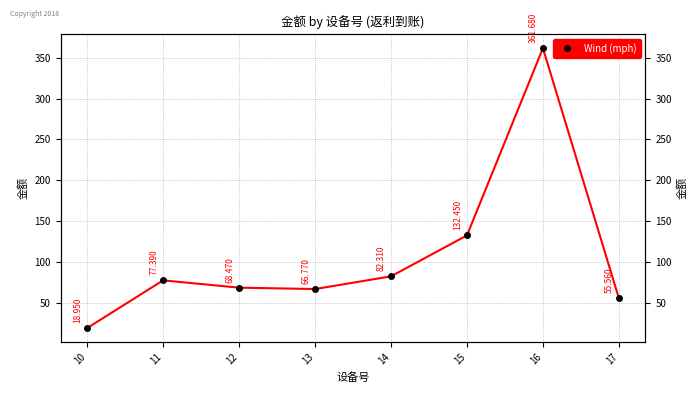

Which category has the lowest value across all series?

10